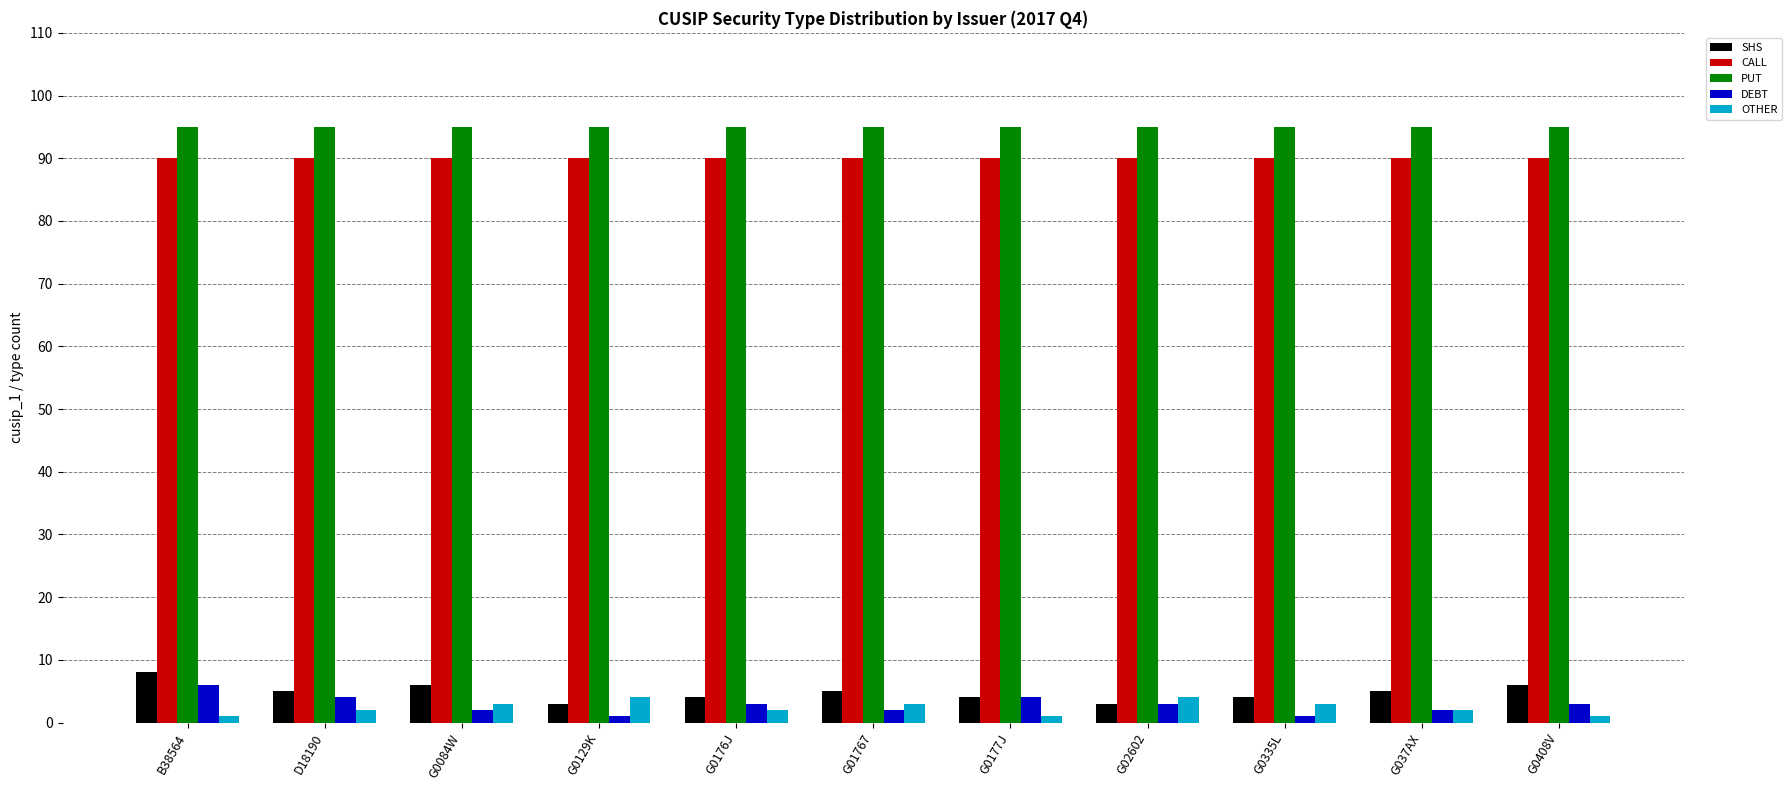

List the series in order of their peak value, highest first.

PUT, CALL, SHS, DEBT, OTHER